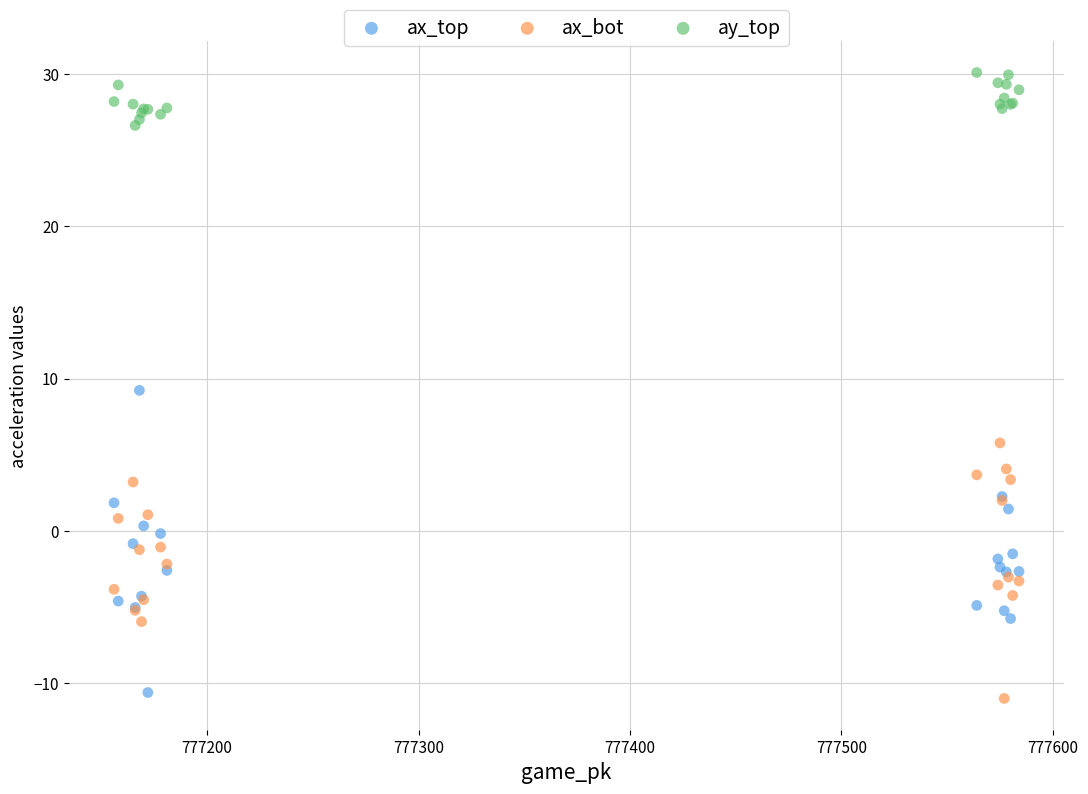

What is the X range (max minus min) for the scatter plot?

428.0